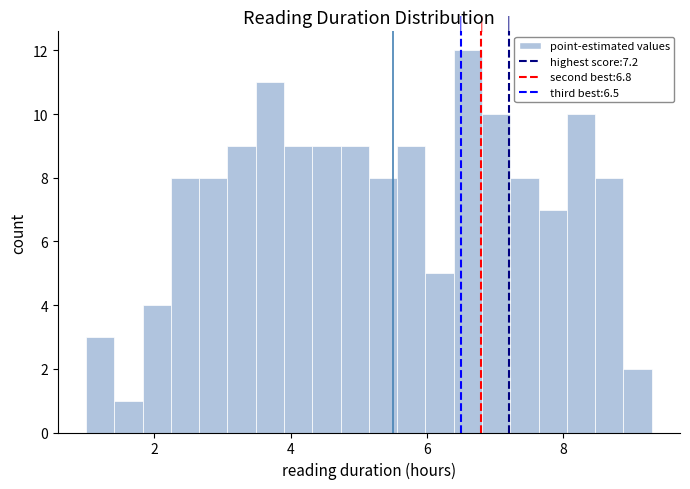

Read against the x-axis, roughly where is the centre of the tallest bar?

6.6